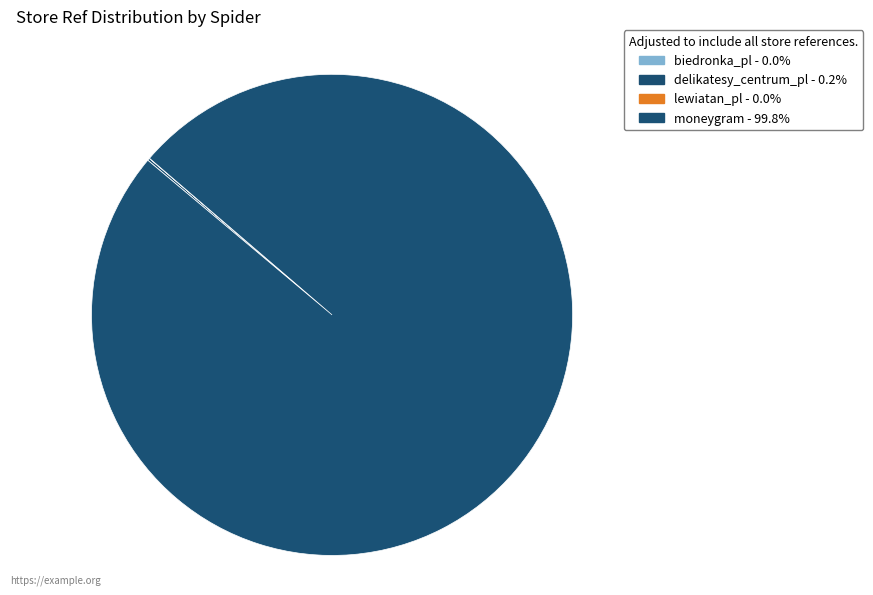

To the nearest percent, what is the difference between the lewiatan_pl and moneygram slice percentages?

100%